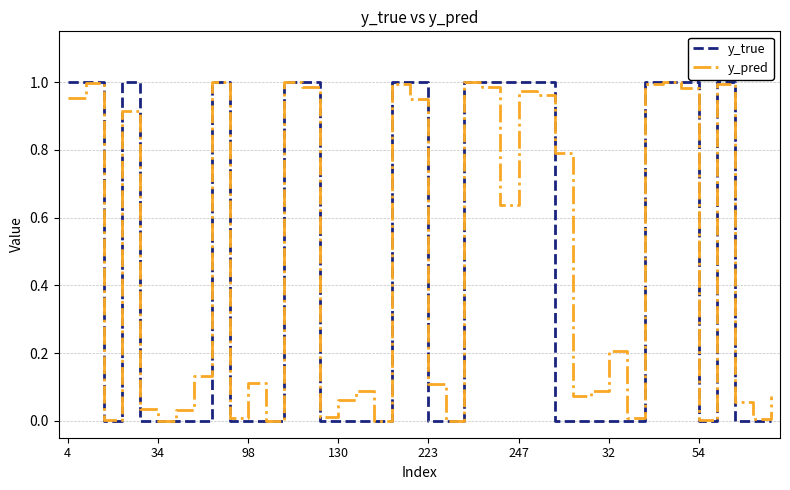

Which series has the widest spread of values?

y_true